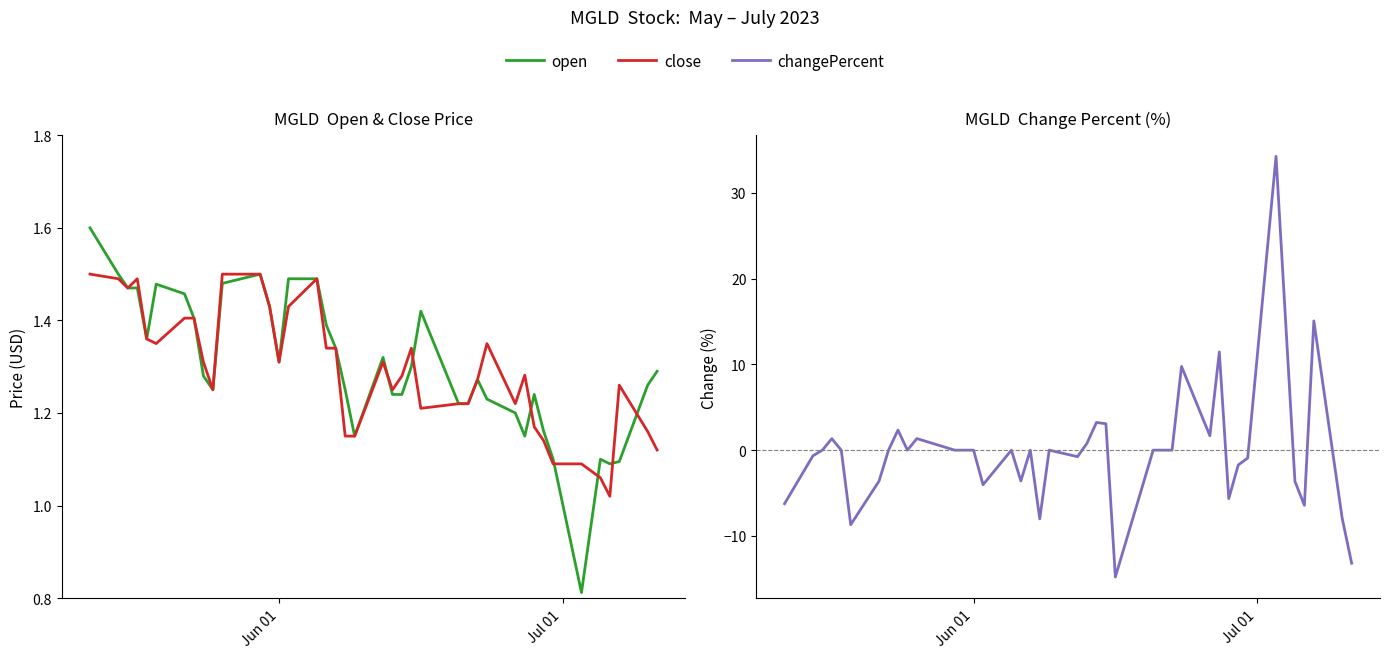

In open, how many points are lower than both neighbors (excluding endpoints)?

8